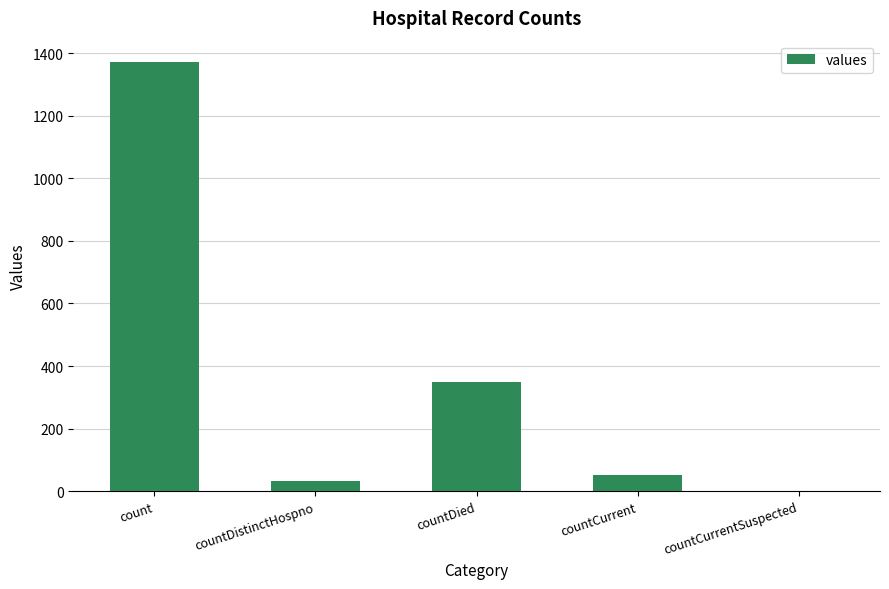

Which has a higher value, countDied or countCurrent?

countDied